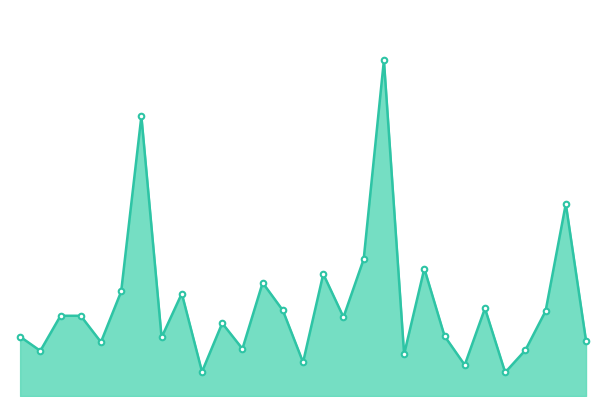

Is this an area chart (filled region under the line)?

Yes